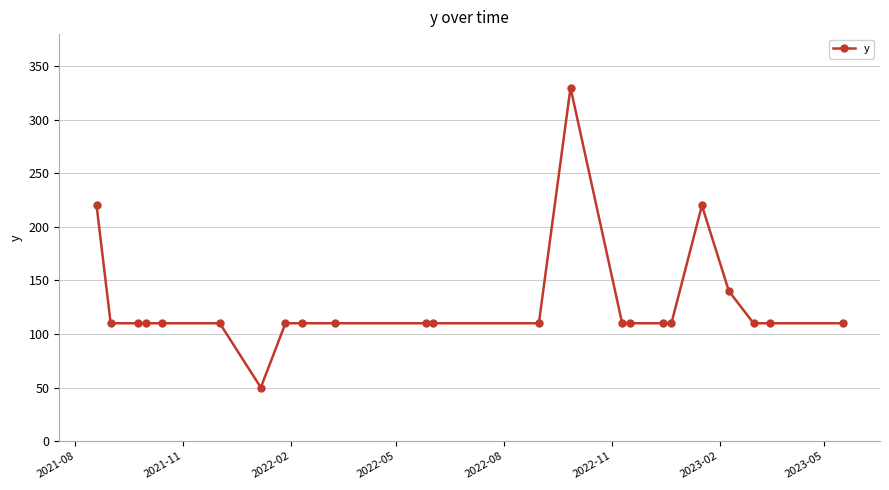

True or false: the data has more than 1 interior local peaks.

True